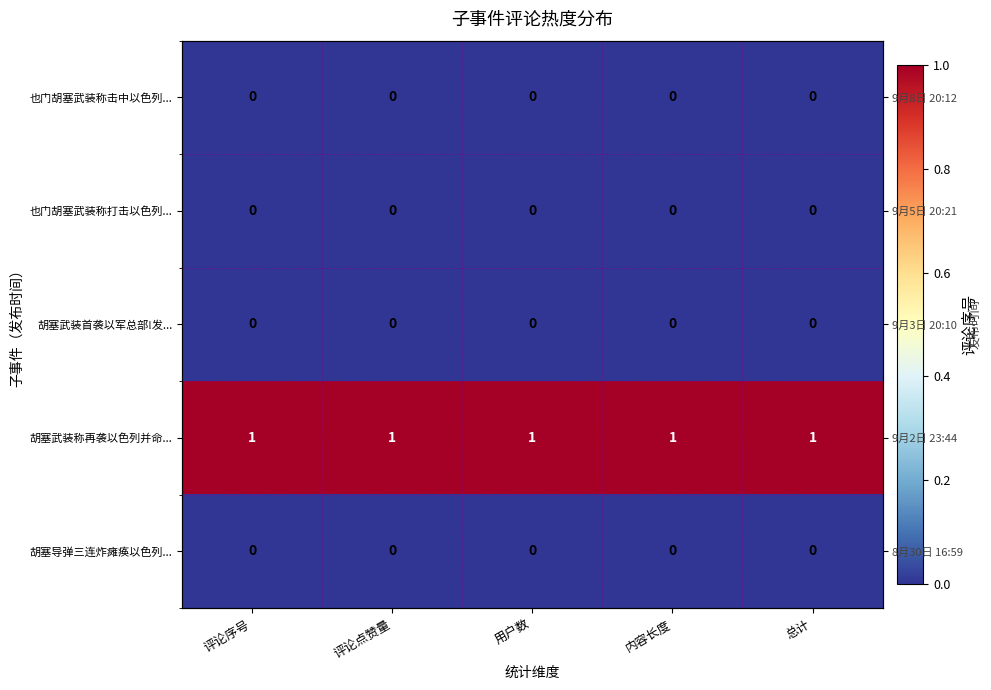

Between 总计 and 用户数, which is larger?

总计